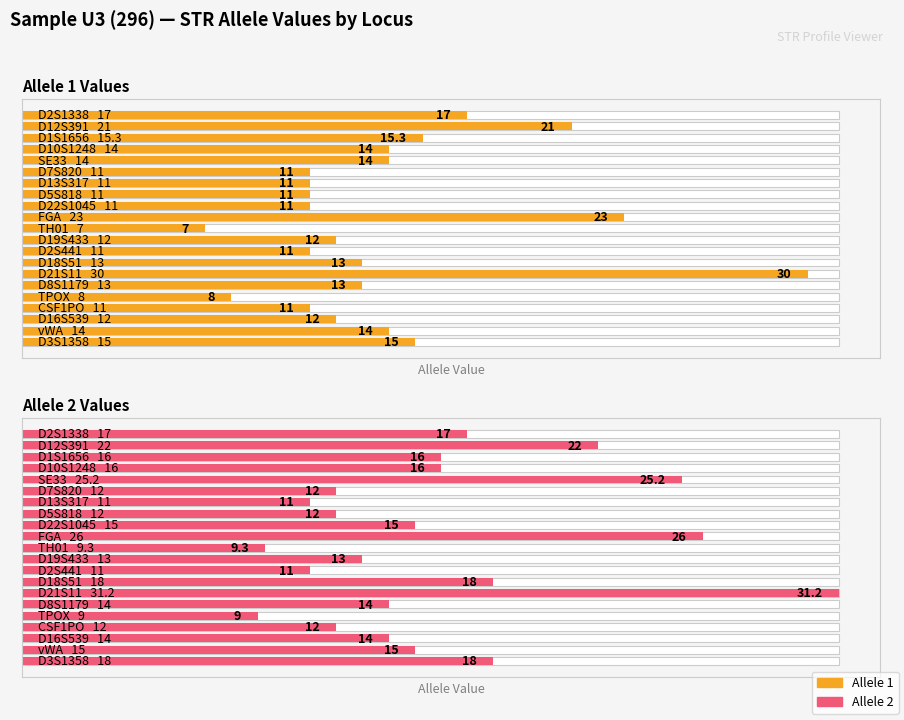

Between 7 and 11, which series saw the biggest shift?

Allele 1 Values